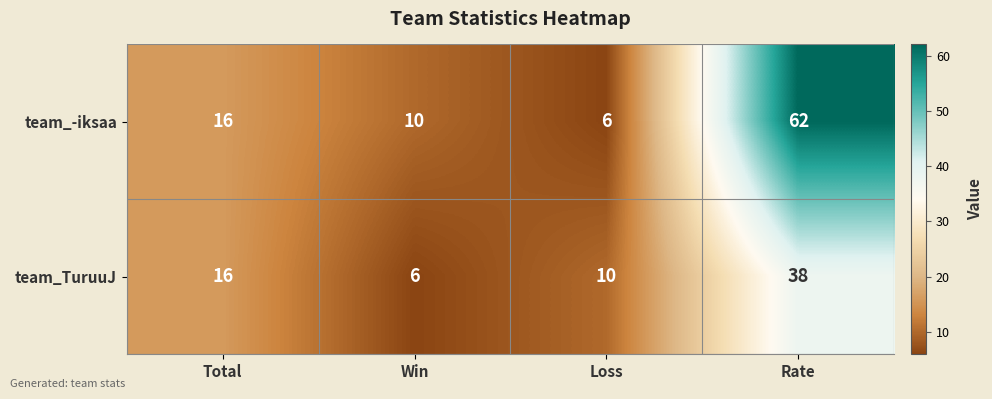

What is the difference between the maximum and second lowest values in the team_TuruuJ series?

28